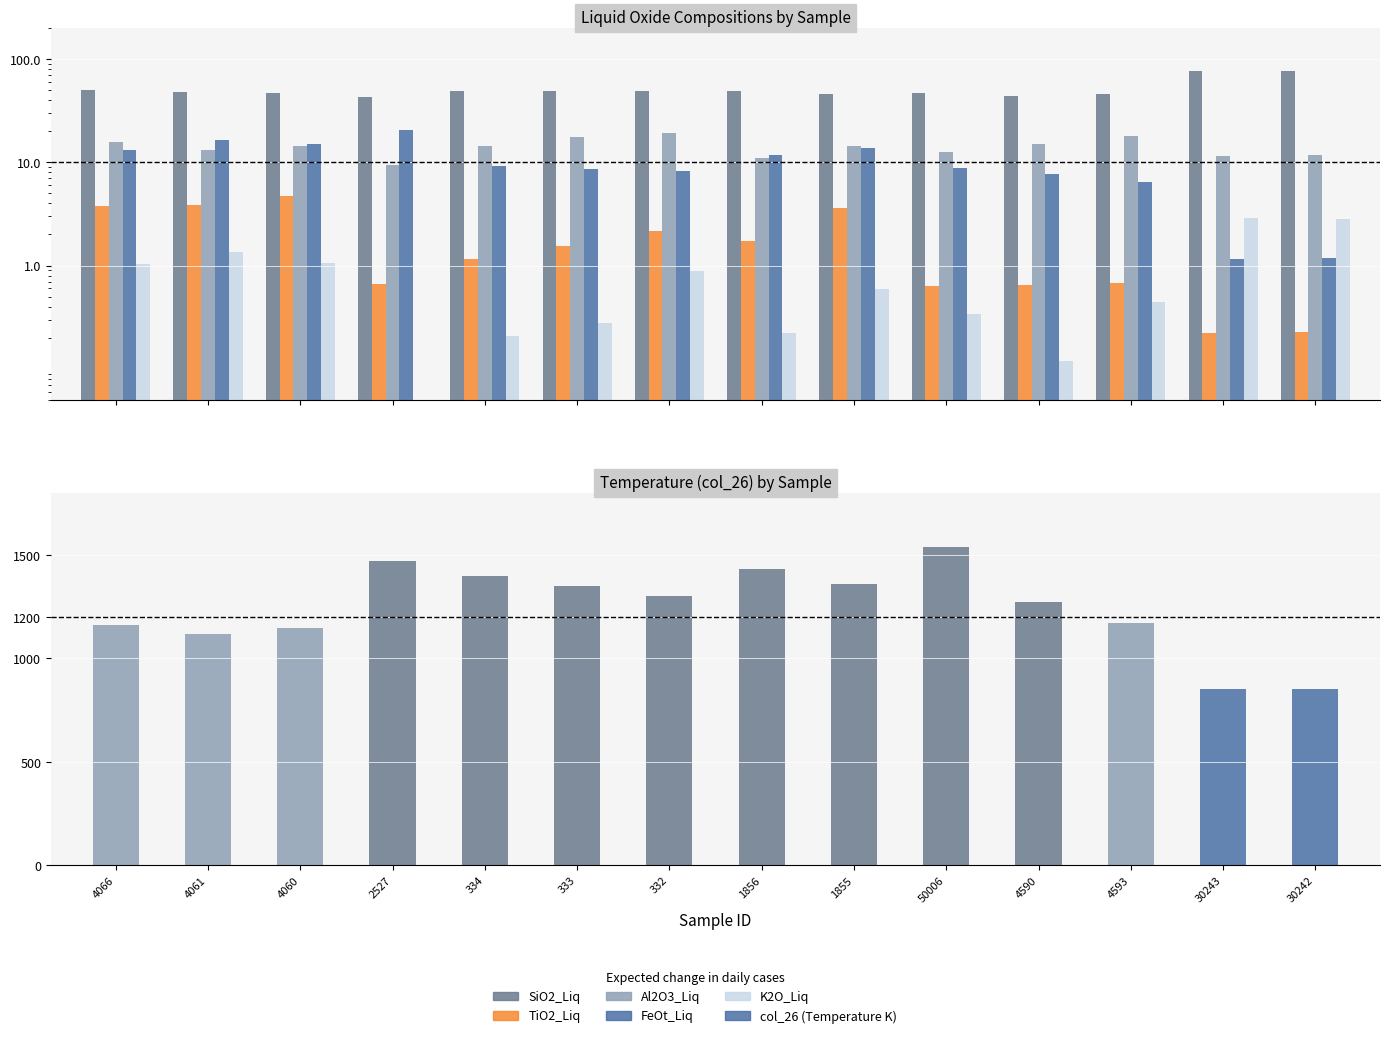

Which series has the largest total across all categories?

col_26 (Temperature K)